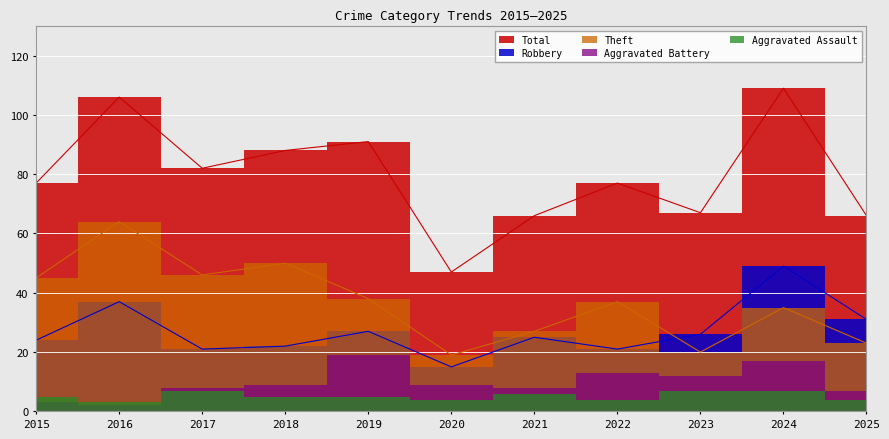

Count the number of categories in the chart.

11